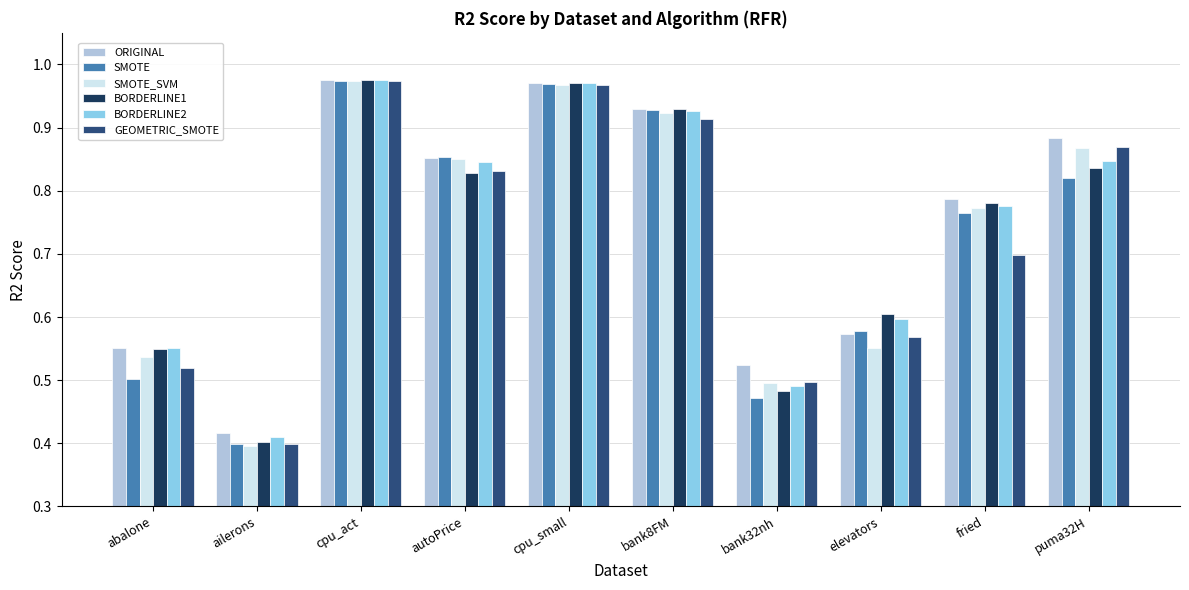

Count the number of data series in this chart.

6